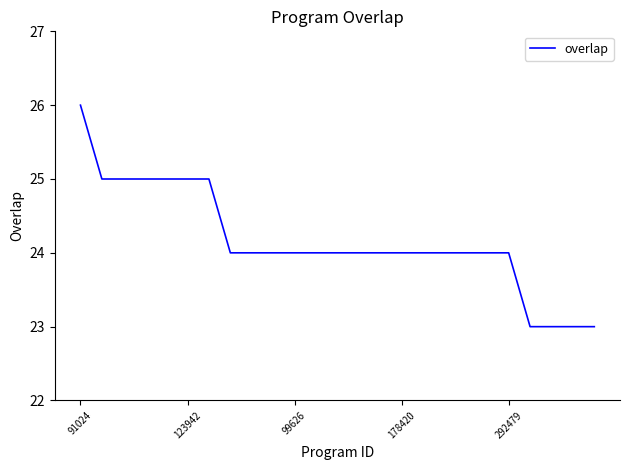

Count the values in the range 24 to 25.

20